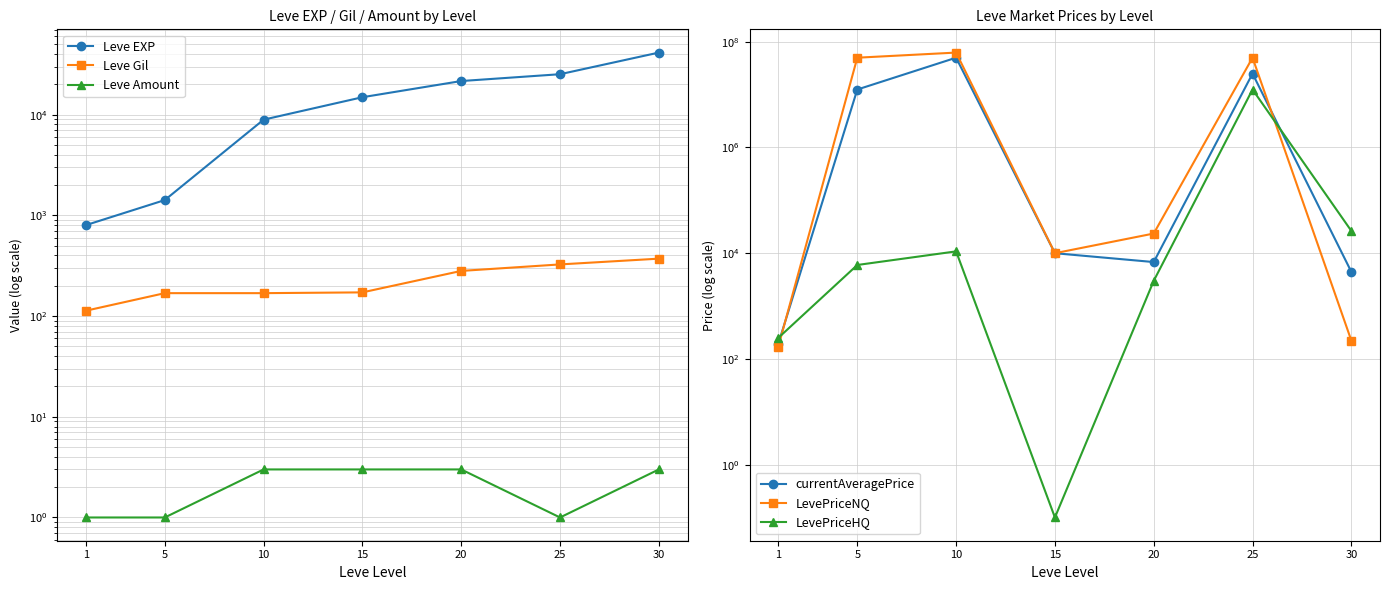

What is the average value of the Leve Gil series?

228.9